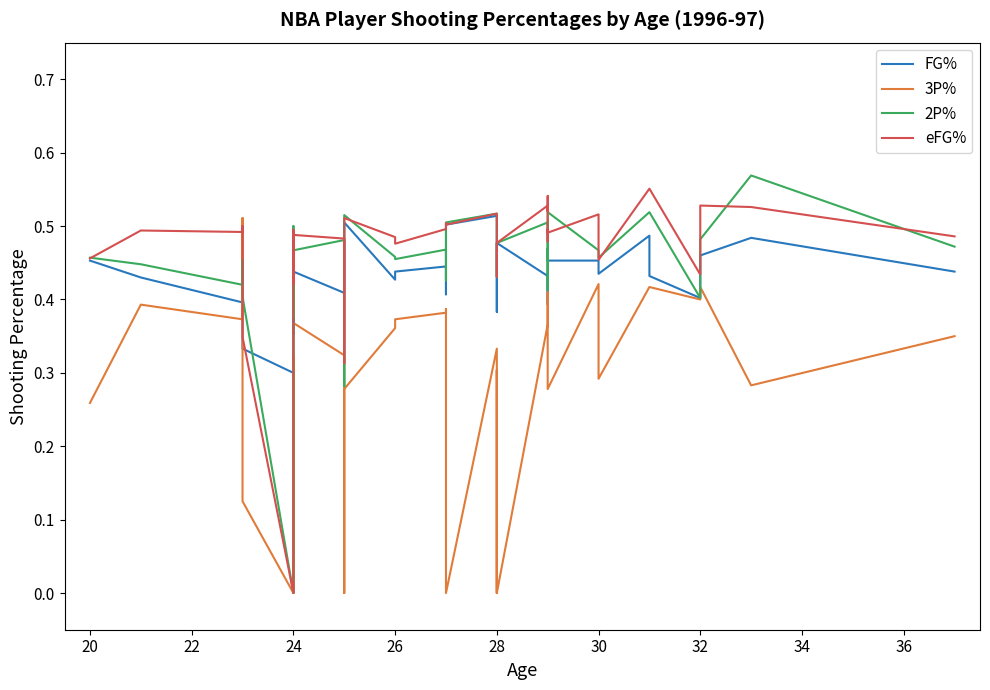

True or false: eFG% has a value of 0.7 at 28.

False